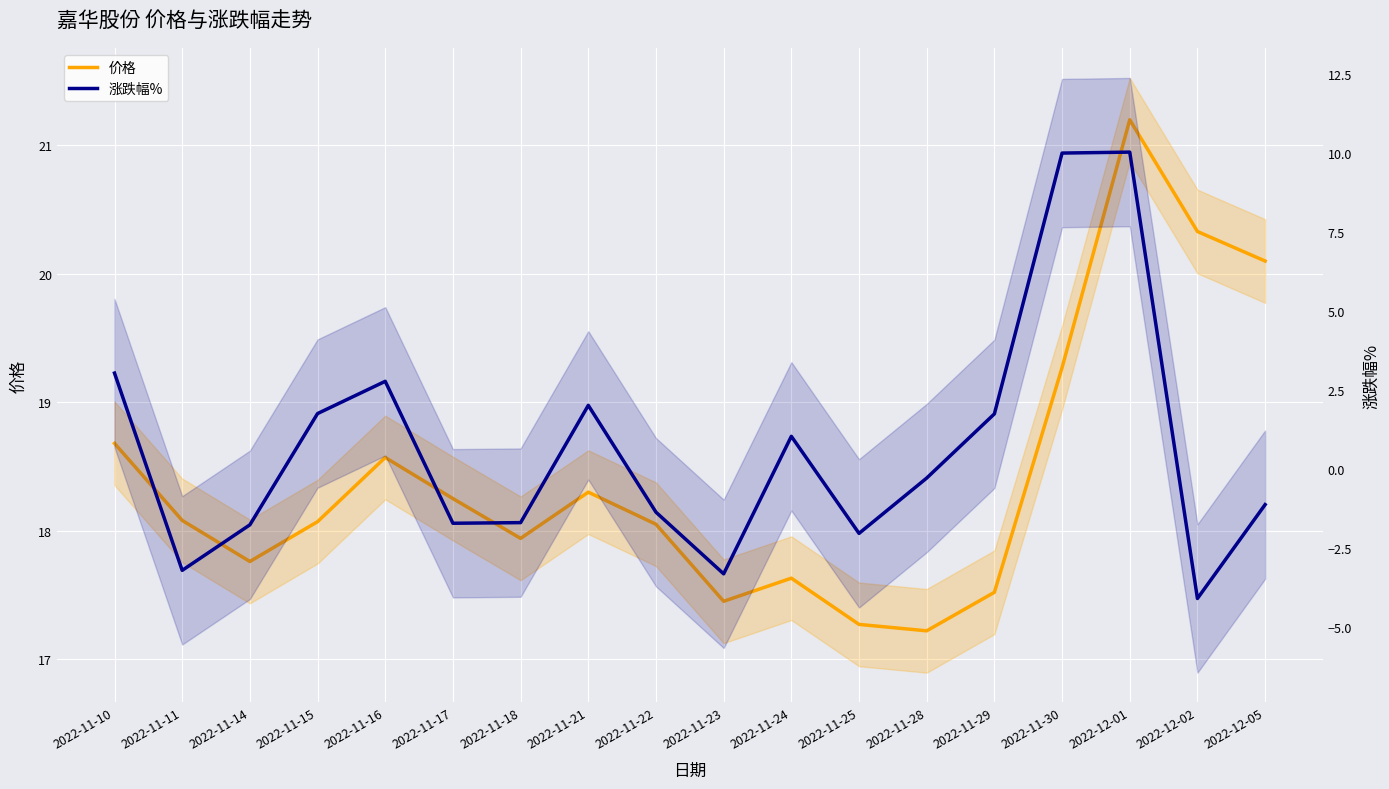

What is the spread (max minus min) of values at 2022-11-14?

19.5